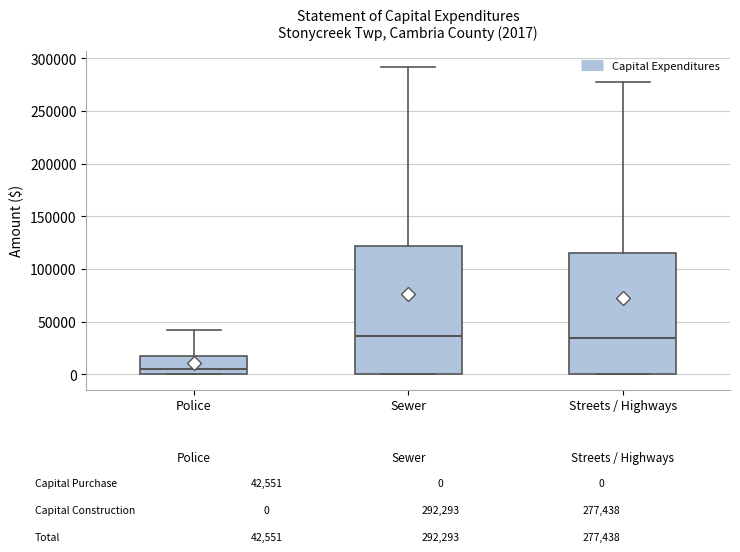

Comparing the boxes themselves (not the whiskers), which one is the tallest?

Sewer